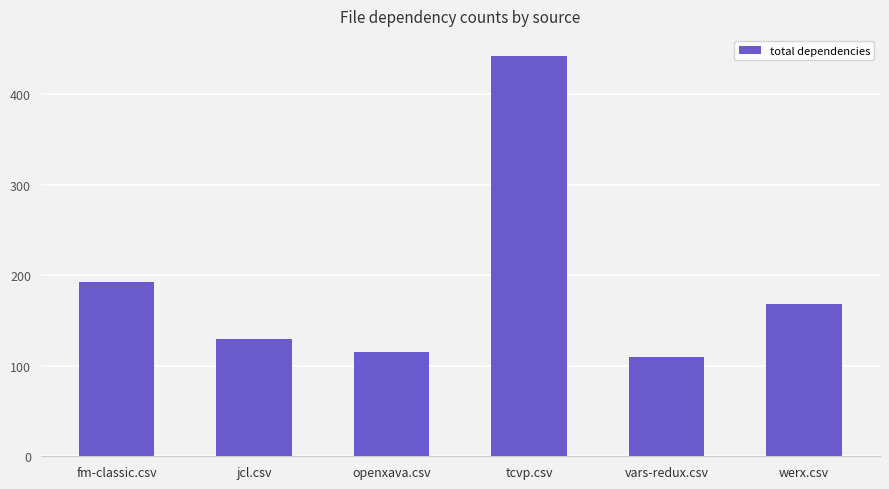

What is the value of the 4th bar from the left?

442